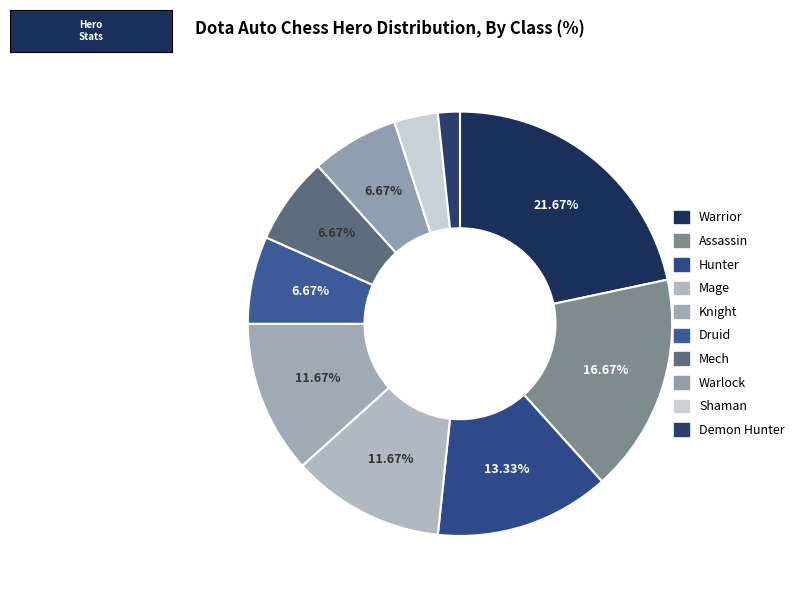

How many segments does this pie chart have?

10